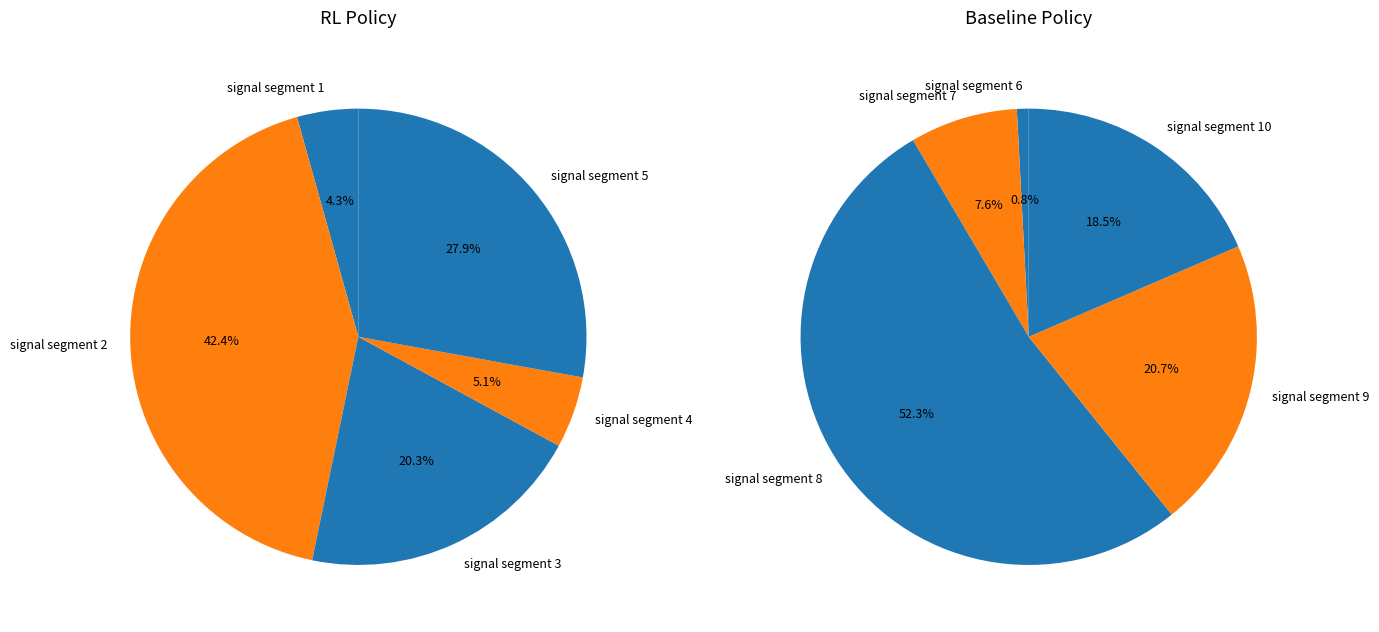

The signal segment 4 slice represents 10% of the pie. True or false?

False